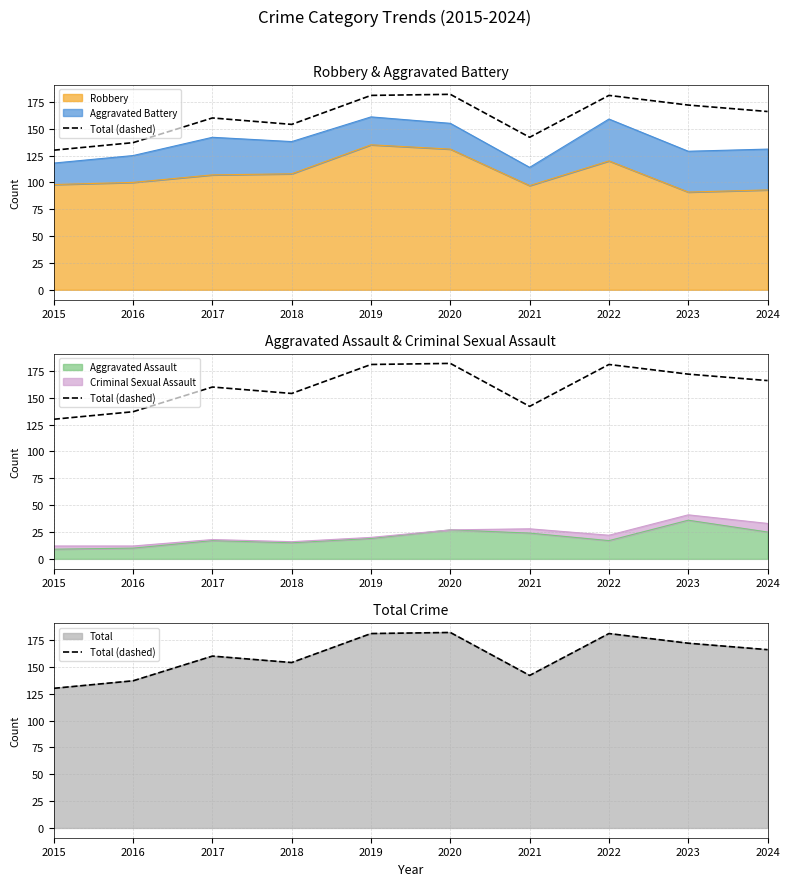

What is the change in value from 2017 to 2024?

+6